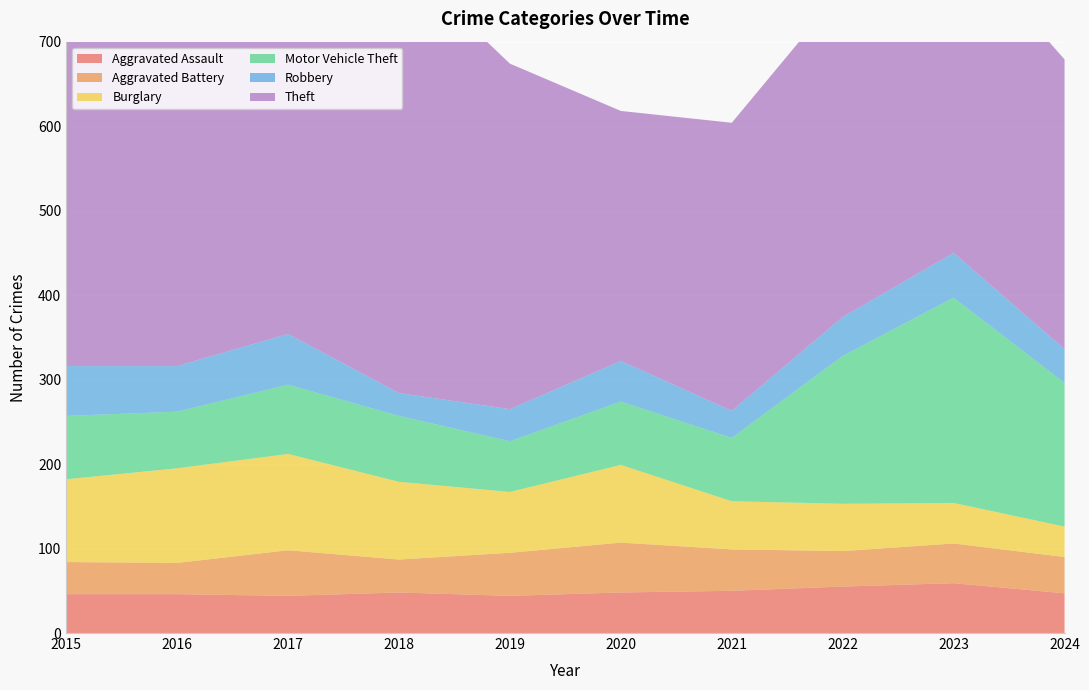

Reading left to right, what are all the values shown in this chart?

Aggravated Assault: 2015=46	2016=46	2017=44	2018=48	2019=44	2020=48	2021=50	2022=55	2023=59	2024=47
Aggravated Battery: 2015=38	2016=37	2017=54	2018=39	2019=51	2020=59	2021=49	2022=42	2023=47	2024=43
Burglary: 2015=98	2016=112	2017=114	2018=92	2019=72	2020=92	2021=57	2022=56	2023=48	2024=36
Motor Vehicle Theft: 2015=75	2016=67	2017=82	2018=78	2019=60	2020=75	2021=75	2022=175	2023=243	2024=170
Robbery: 2015=59	2016=54	2017=60	2018=27	2019=38	2020=48	2021=32	2022=46	2023=53	2024=40
Theft: 2015=515	2016=409	2017=497	2018=515	2019=409	2020=296	2021=341	2022=388	2023=378	2024=343